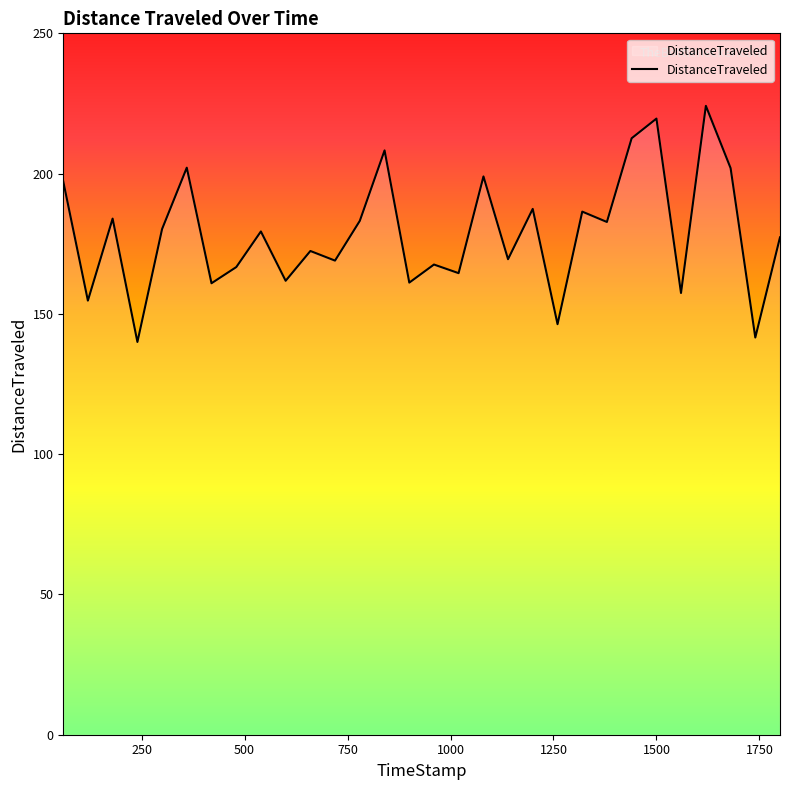

What is the difference between the maximum and minimum values?

84.2